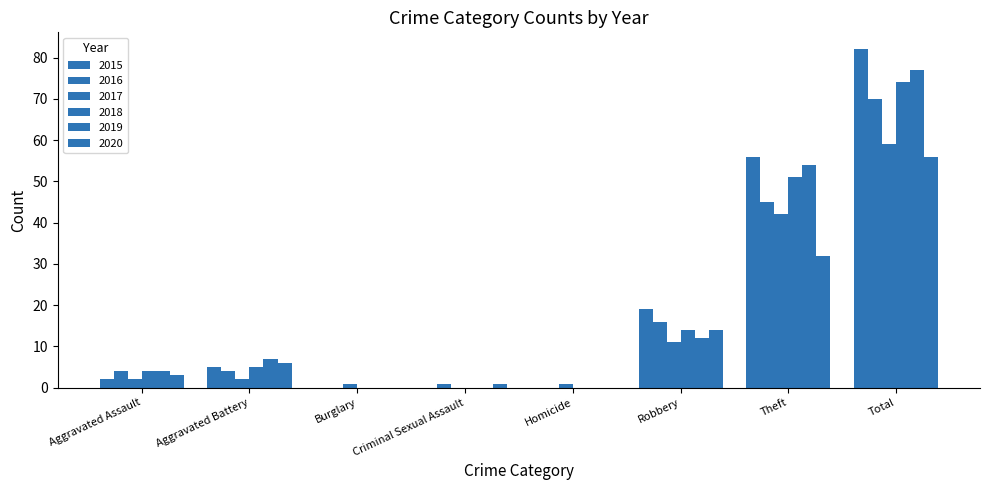

The value of 2018 at Aggravated Assault is 7. True or false?

False